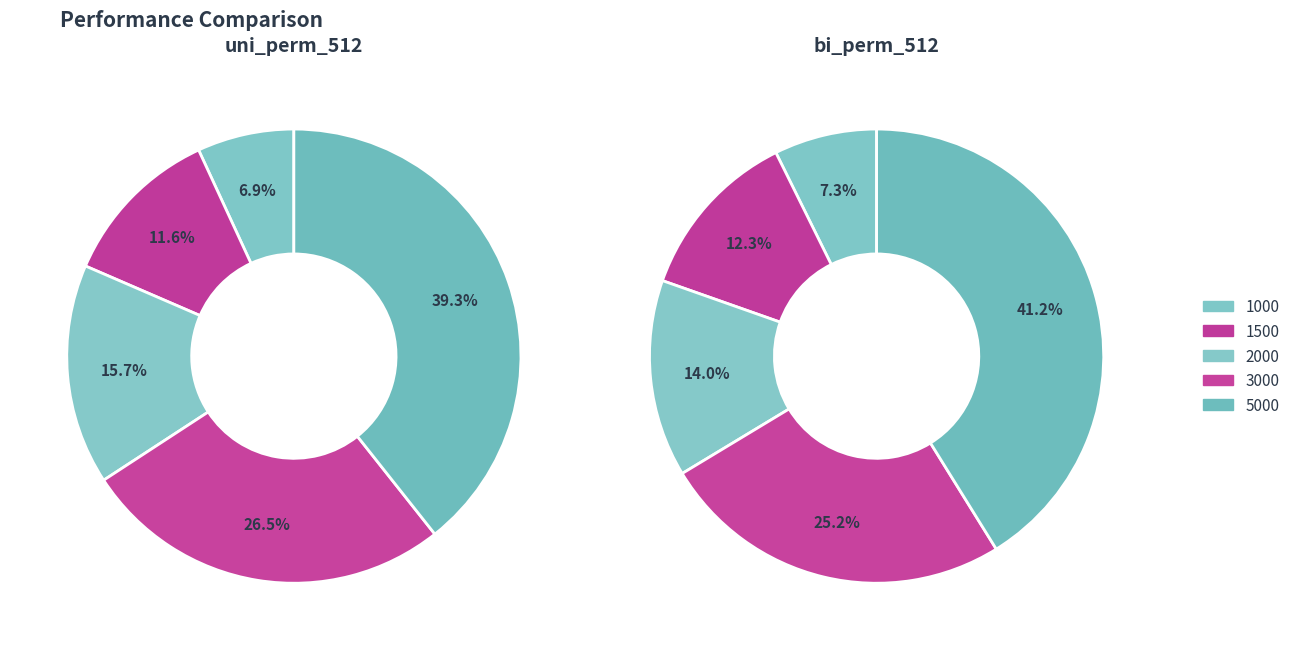

What percentage do 1000 and 1500 together represent?

18.5%